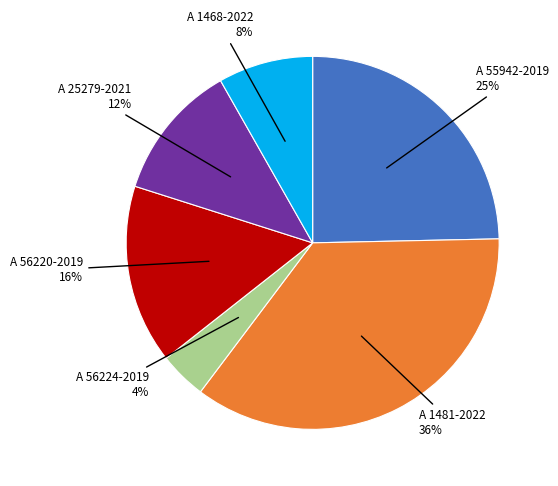

To the nearest percent, what is the average slice percentage?

17%